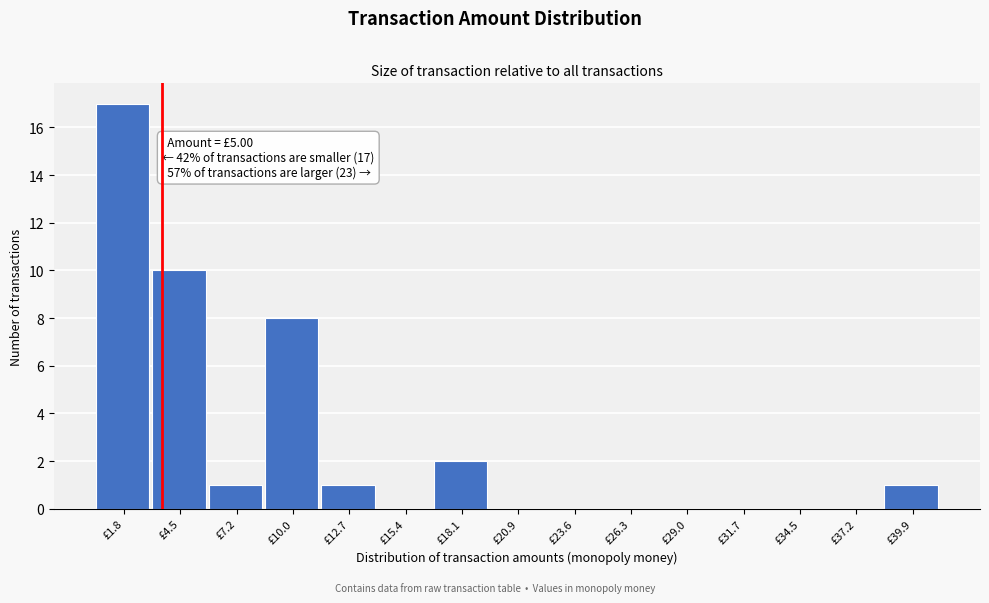

Reading right to left, list all the values displayed in this chart.

£39.9=1	£37.2=0	£34.5=0	£31.7=0	£29.0=0	£26.3=0	£23.6=0	£20.9=0	£18.1=2	£15.4=0	£12.7=1	£10.0=8	£7.2=1	£4.5=10	£1.8=17